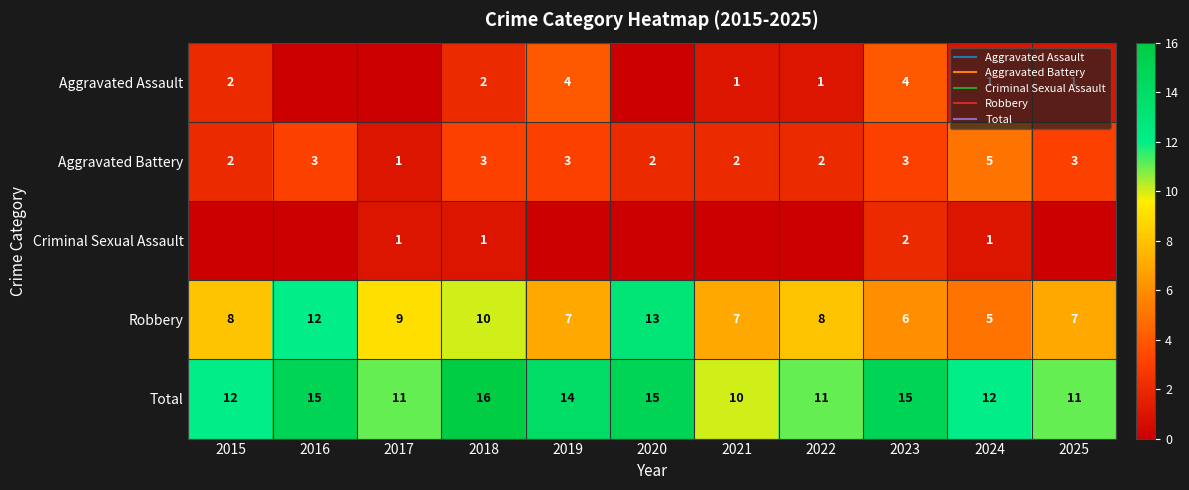

Count the number of data series in this chart.

5